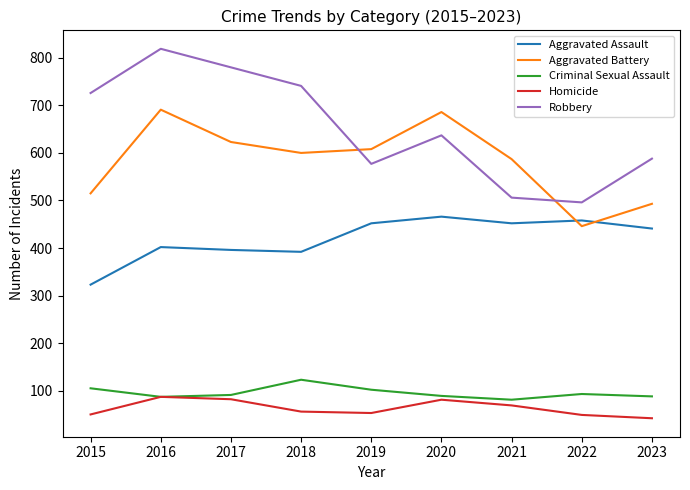

What is the difference between the maximum and second lowest values in the Aggravated Battery series?

198